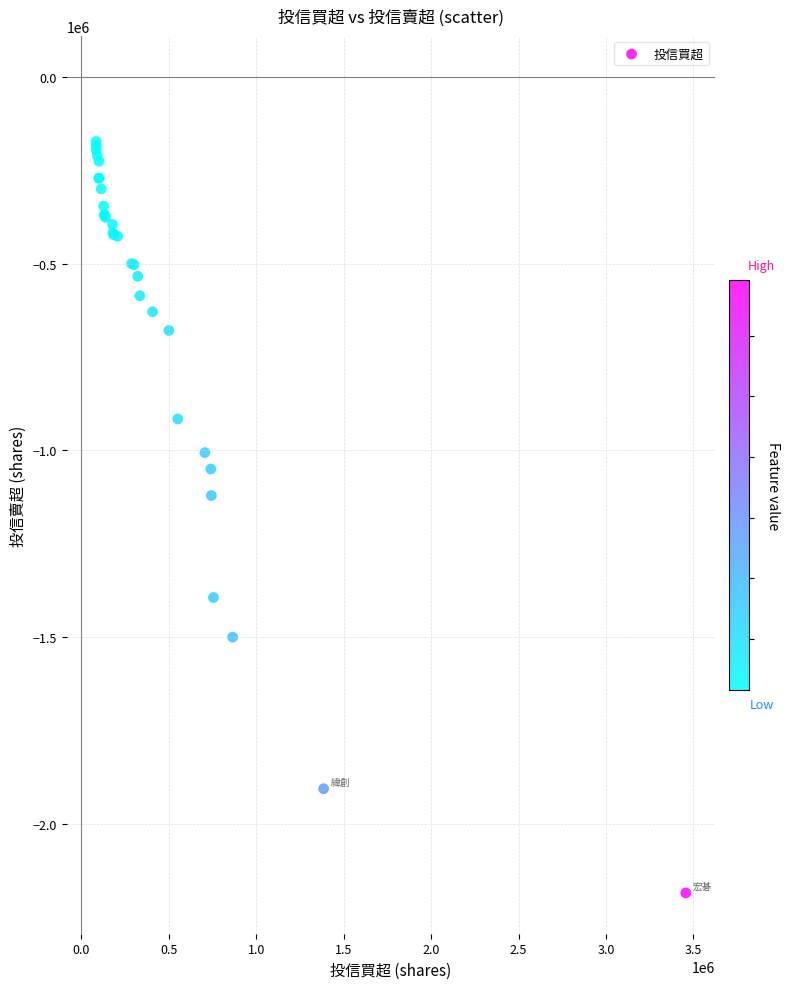

What Y value in the scatter plot is closest to -1179000?

-1121083